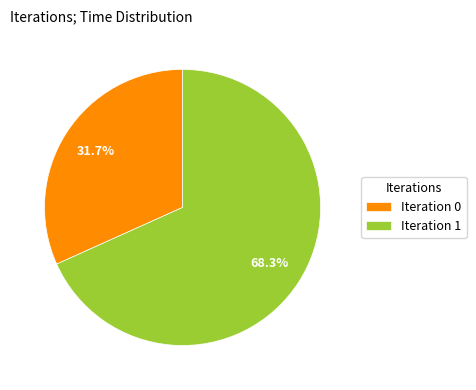

Does any single category account for the majority?

Yes